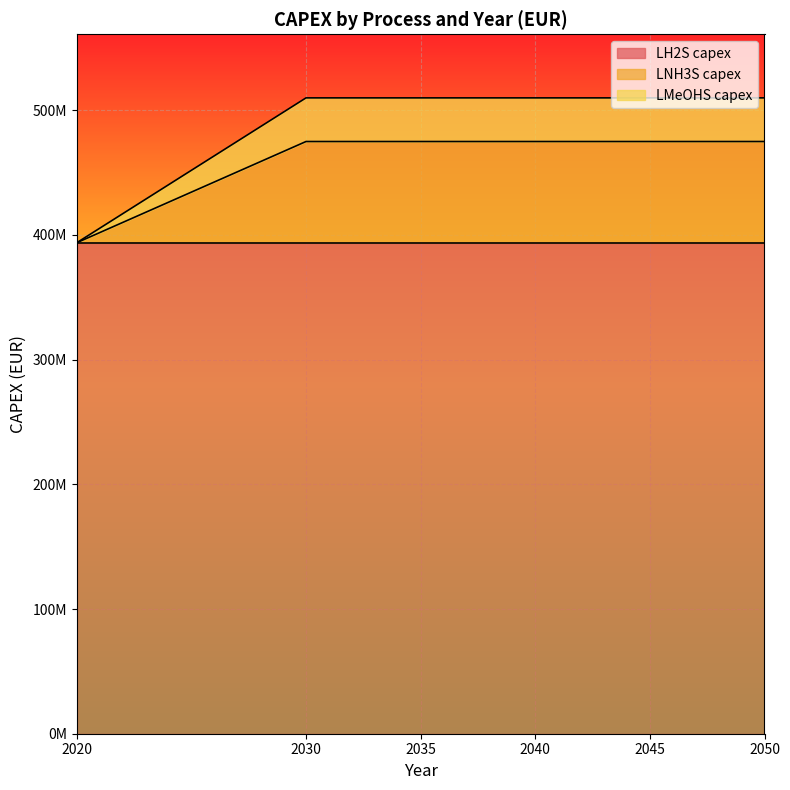

What is the difference between the maximum and minimum values in the LNH3S capex series?

81164200